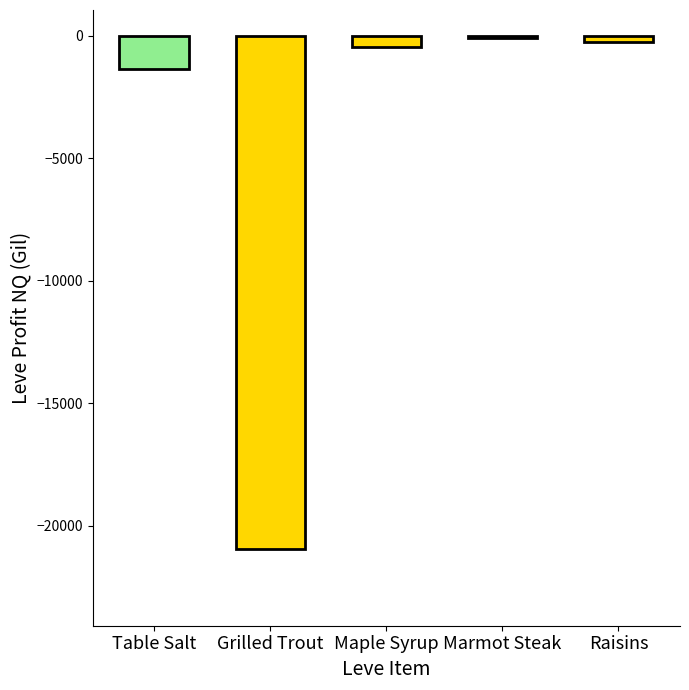

True or false: the data shows -1378.3 at Table Salt.

True